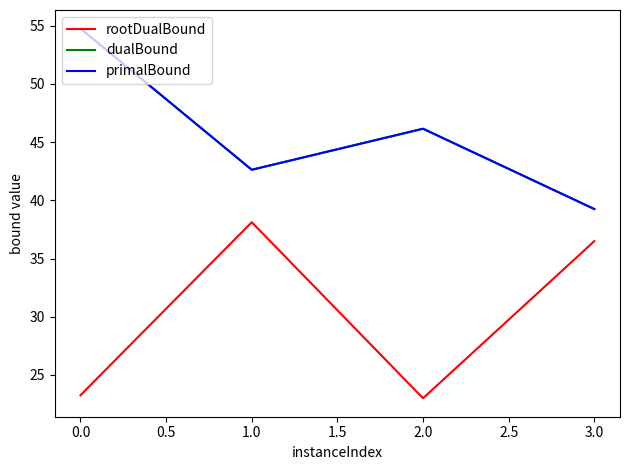

What position from the right is 0.0?

4